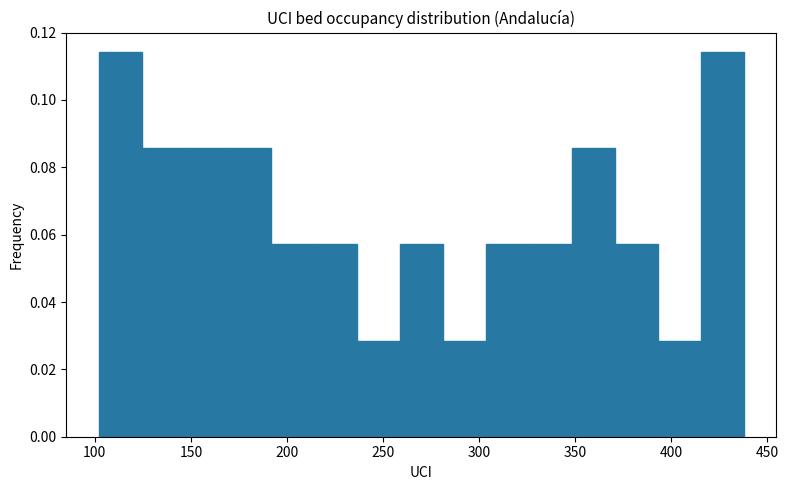

Reading left to right, list every bar in this chart as the range it spans on the x-axis followed by its height. Neither the bar edges nor the heights are printed on the chart, so give them approximately, as read against the axes.

100 to 125: 0.114
125 to 145: 0.086
145 to 170: 0.086
170 to 190: 0.086
190 to 215: 0.058
215 to 235: 0.058
235 to 260: 0.028
260 to 280: 0.058
280 to 305: 0.028
305 to 325: 0.058
325 to 350: 0.058
350 to 370: 0.086
370 to 395: 0.058
395 to 415: 0.028
415 to 440: 0.114